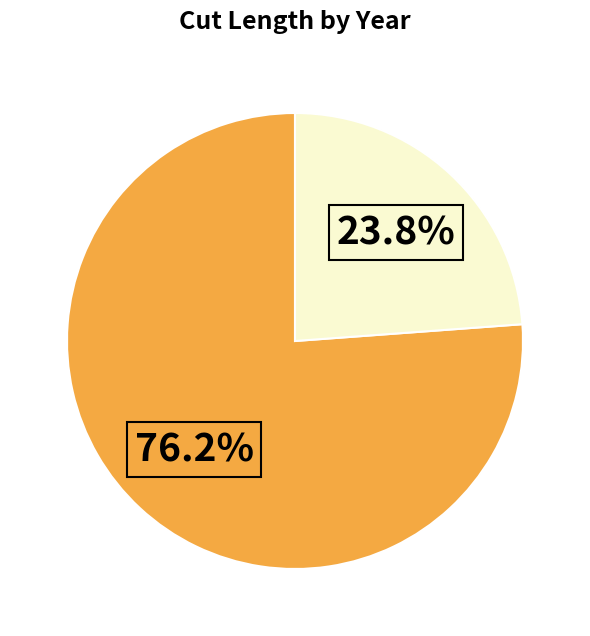

How many slices are in this pie chart?

2